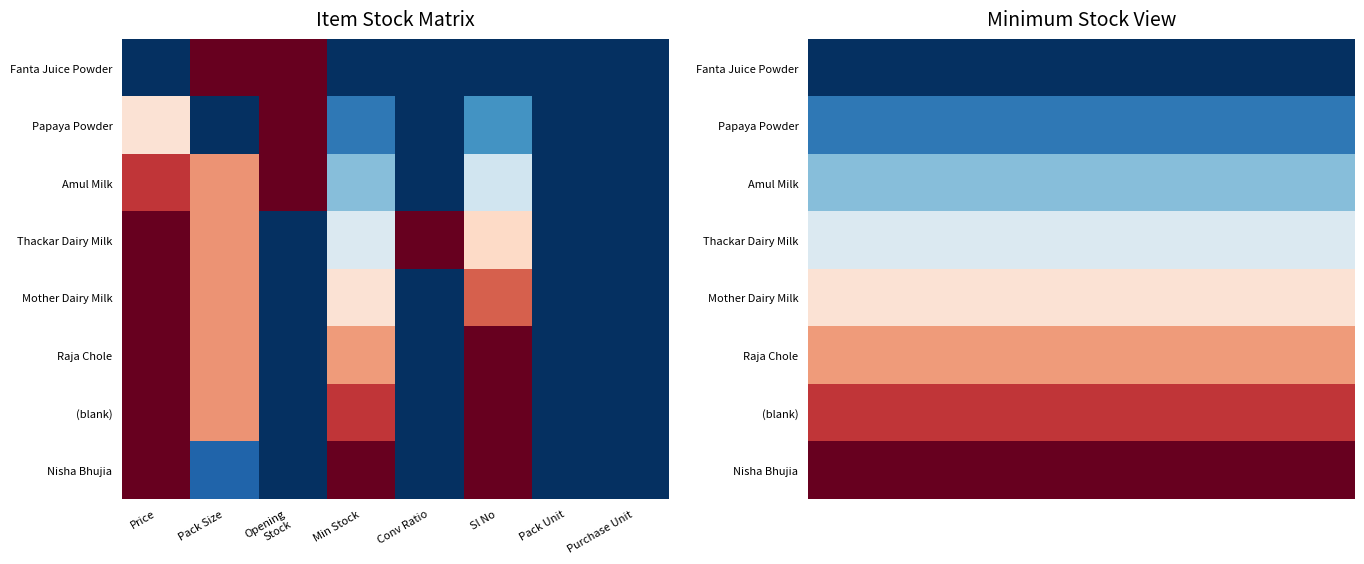

Rank the series by their maximum value, from highest to lowest.

Nisha Bhujia, (blank), Raja Chole, Mother Dairy Milk, Thackar Dairy Milk, Amul Milk, Papaya Powder, Fanta Juice Powder